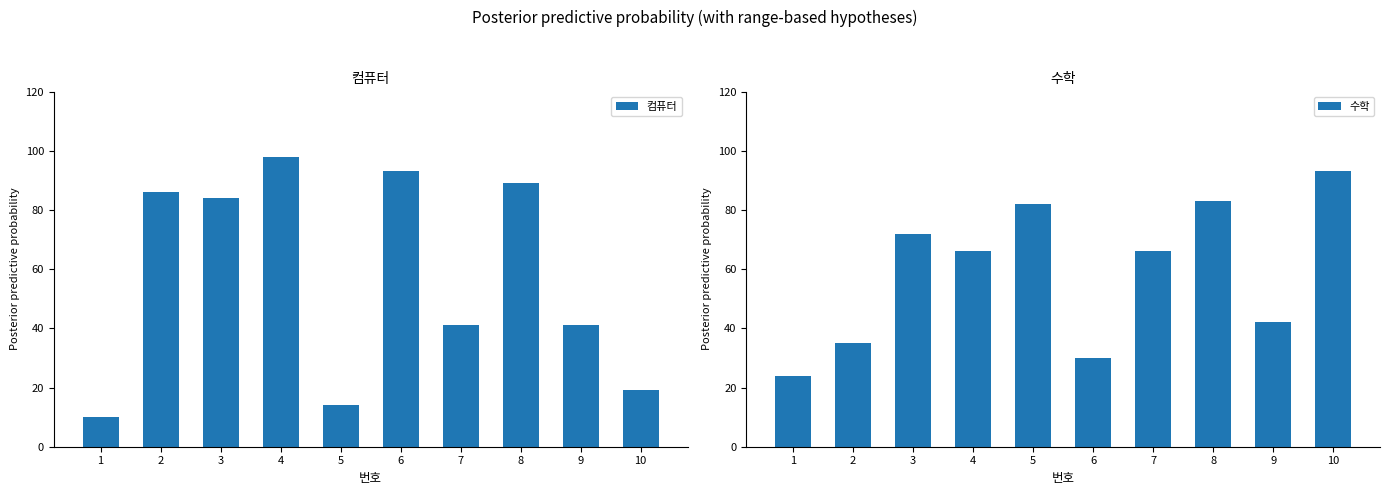

Which label corresponds to the largest value in the chart?

4